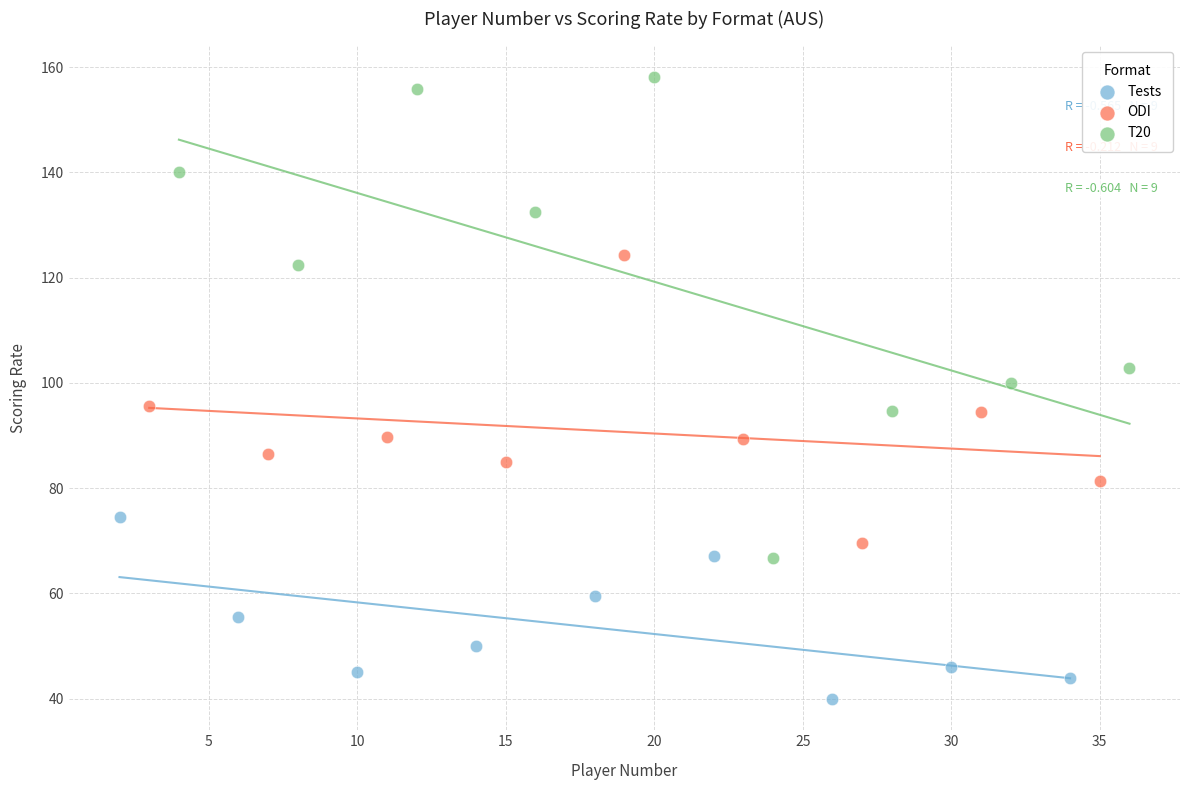

Which series reaches the maximum Y coordinate?

T20